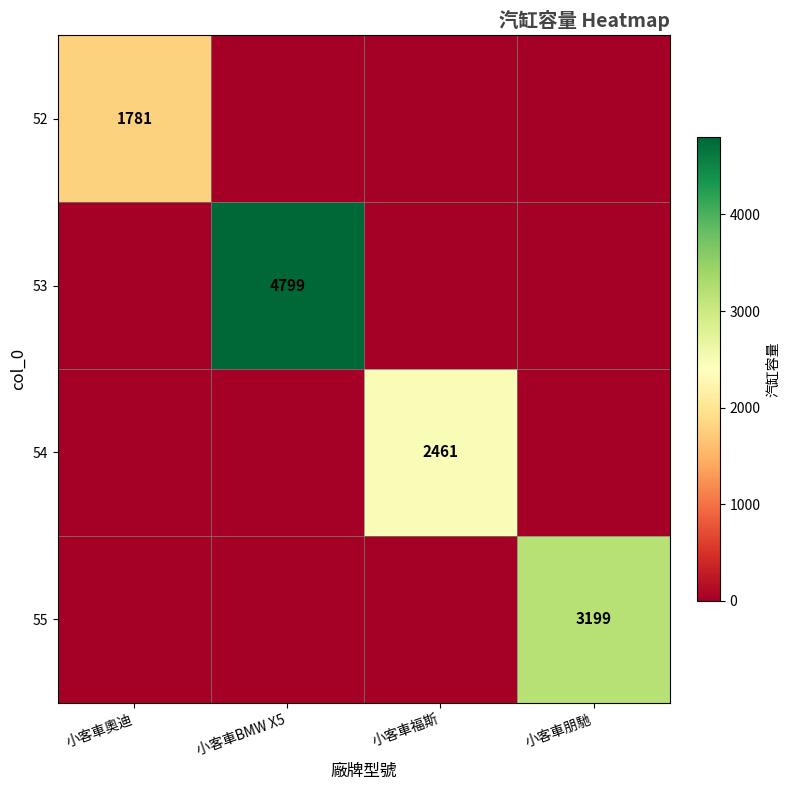

The 53 series shows 1149 at 小客車BMW X5. True or false?

False